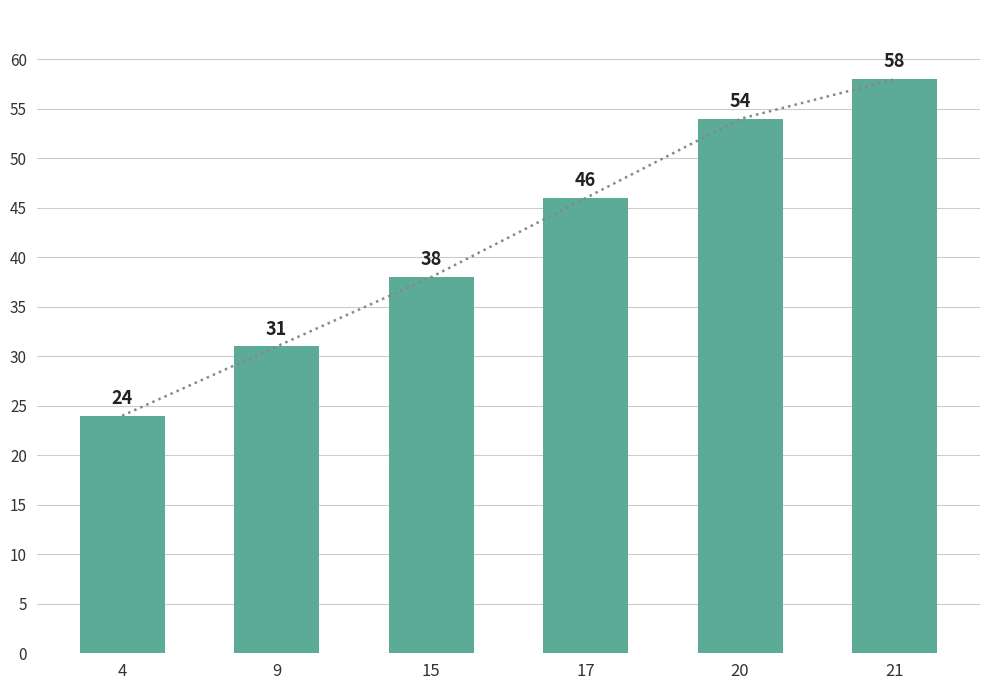

What is the value of the 2nd bar from the left?

31